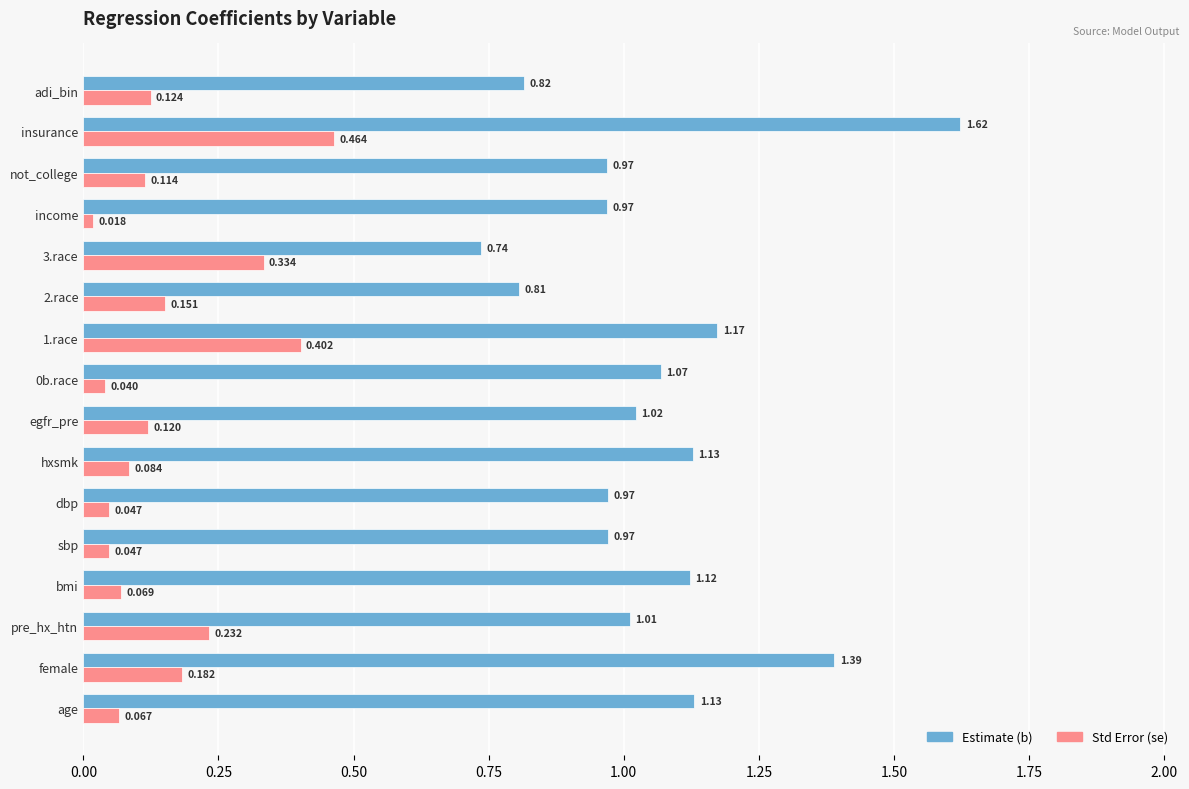

List the series in order of their peak value, highest first.

Estimate (b), Std Error (se)